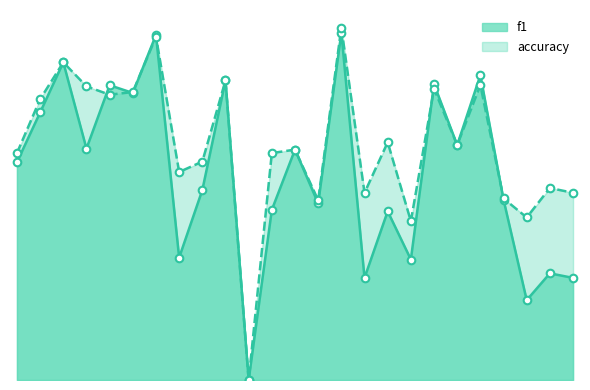

What are all the series names shown in the legend?

f1, accuracy